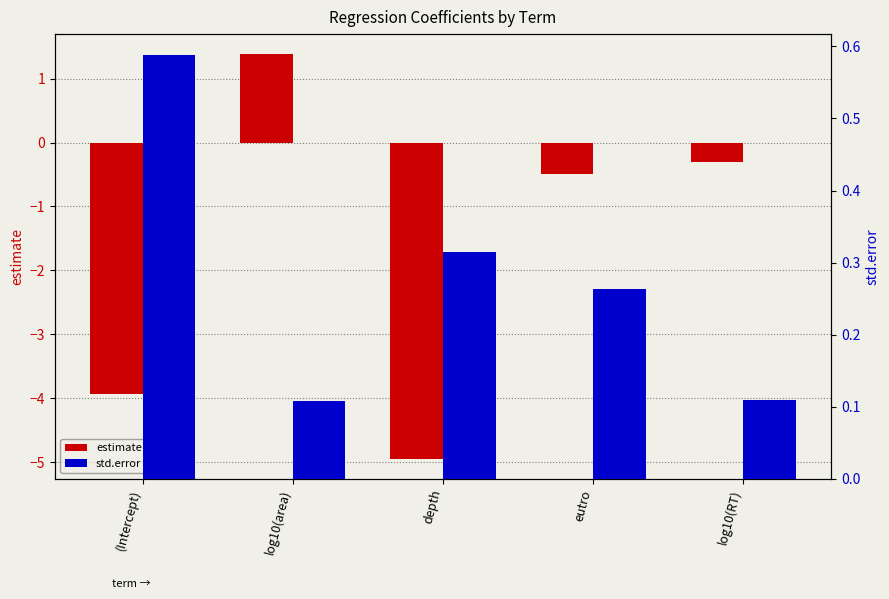

At which category is the sum across all series the highest?

log10(area)